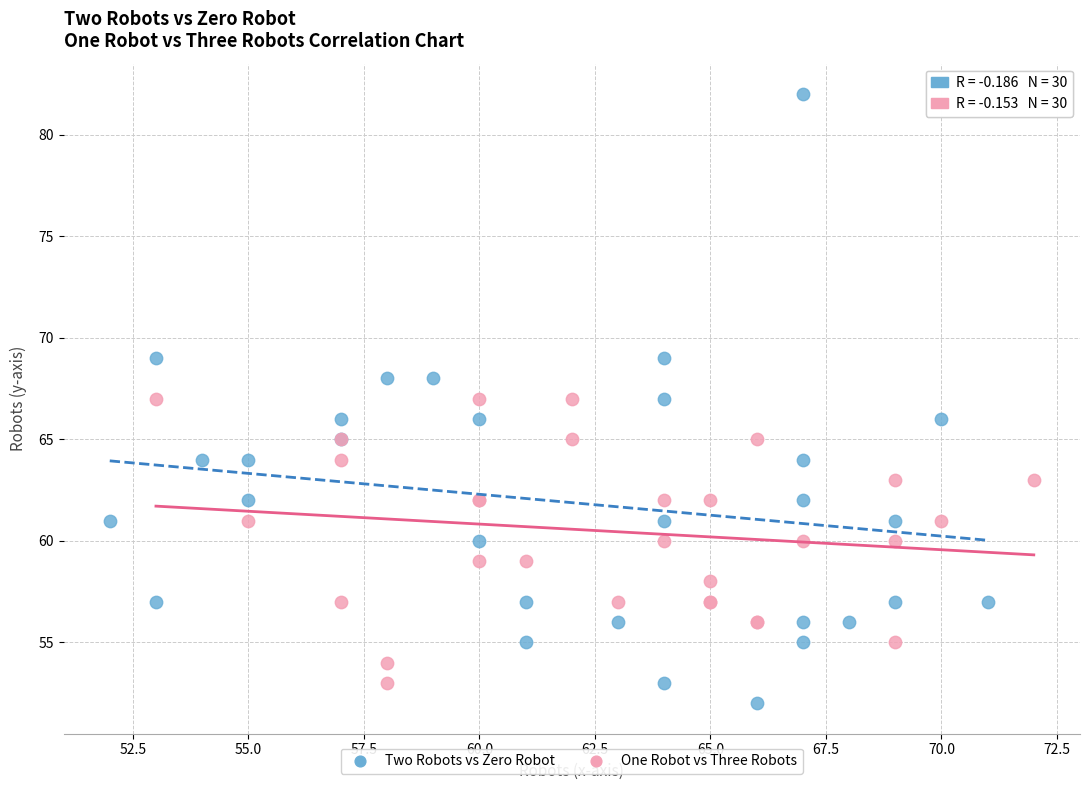

Which series has the largest Y range (max minus min)?

Two Robots vs Zero Robot